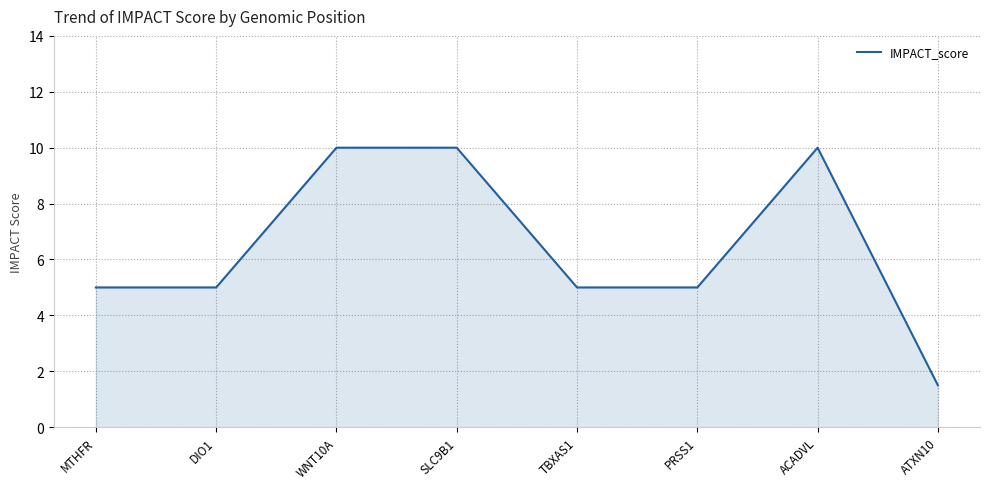

What is the minimum value shown in the chart?

1.5